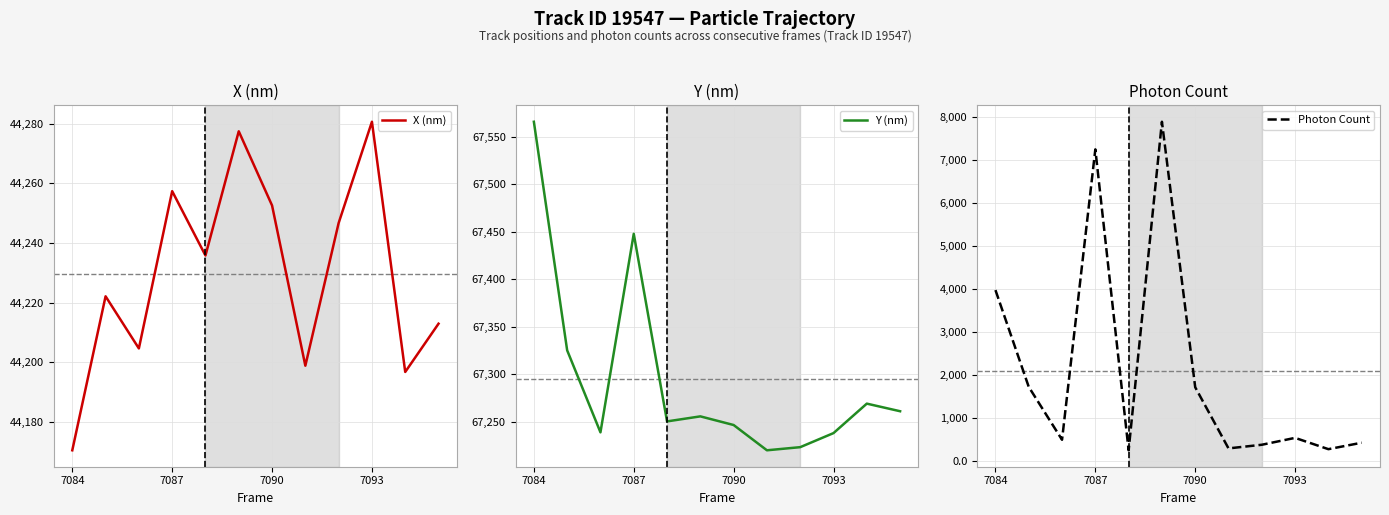

How many interior local valleys does the Photon Count series have?

4